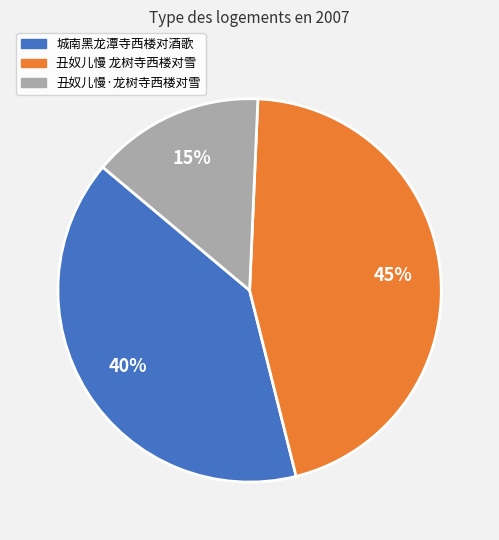

Count the number of slices in the pie.

3